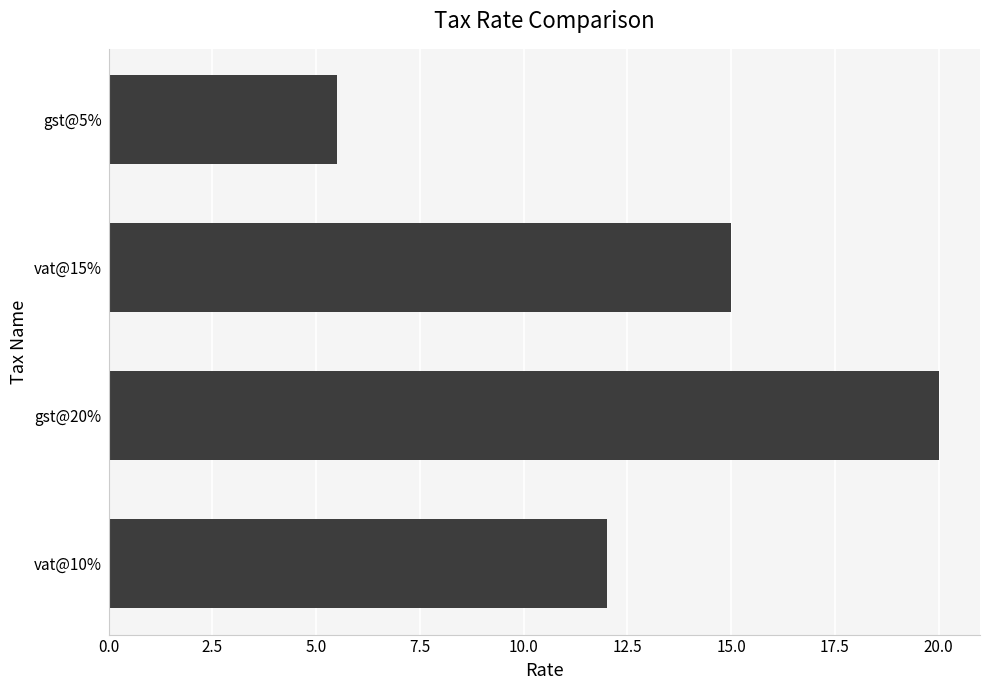

How many values are between 12 and 20?

3